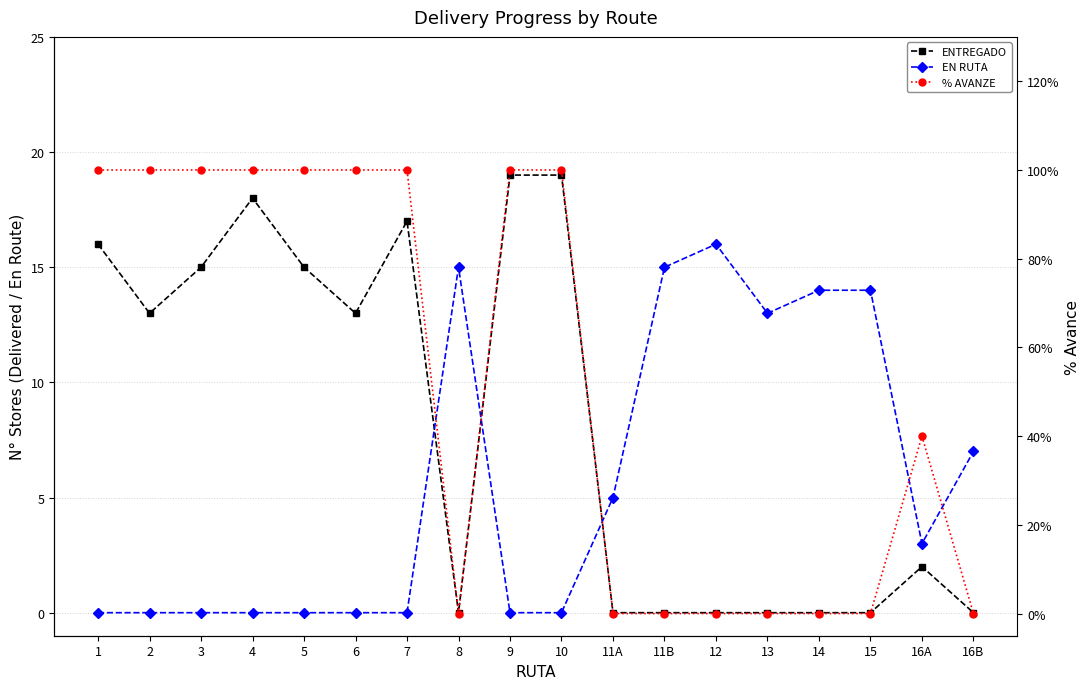

True or false: % AVANZE and ENTREGADO intersect in this chart.

False